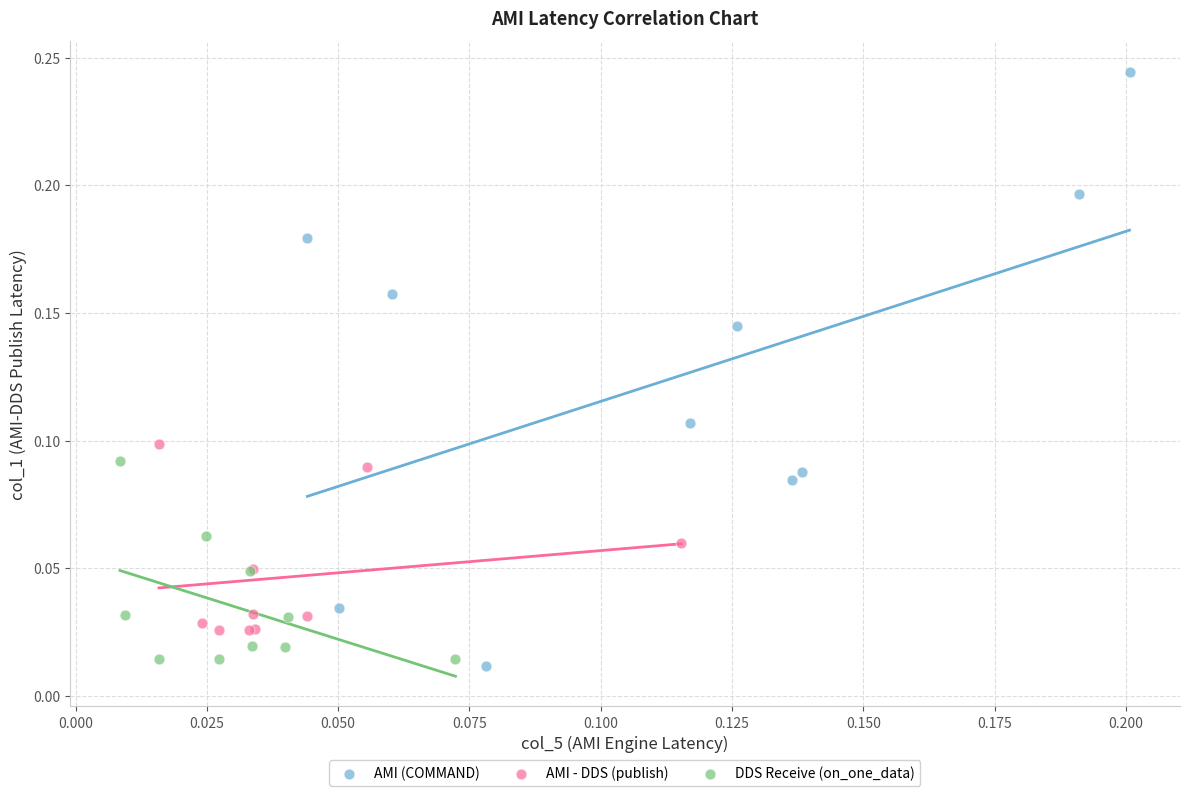

Which series reaches the maximum Y coordinate?

AMI (COMMAND)